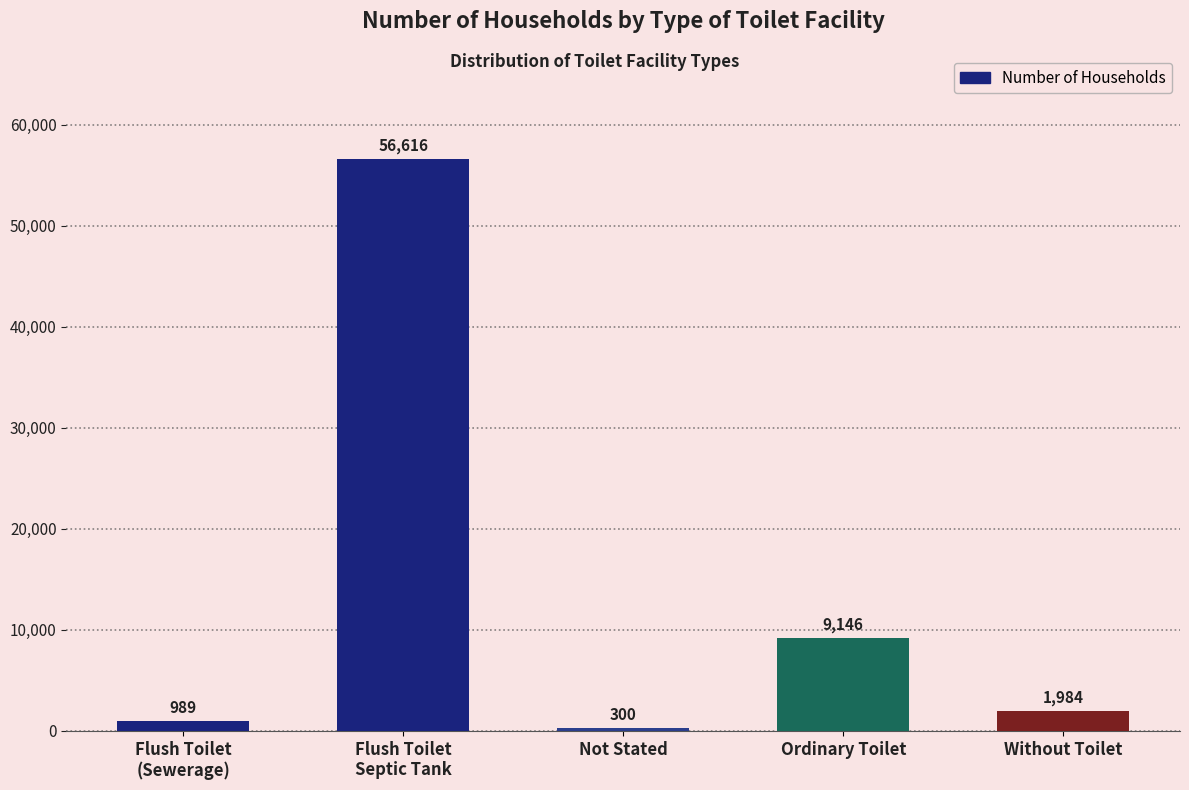

Where is the data nearest to the value 28458?

Ordinary Toilet